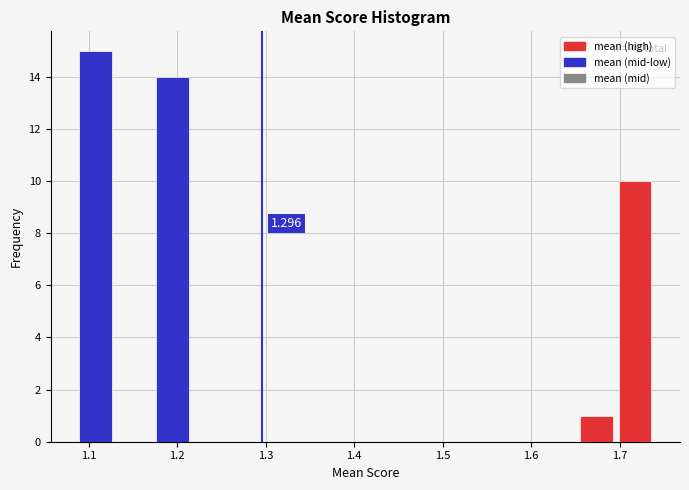

Over which range of the x-axis is the bar tallest?

1.09 to 1.13